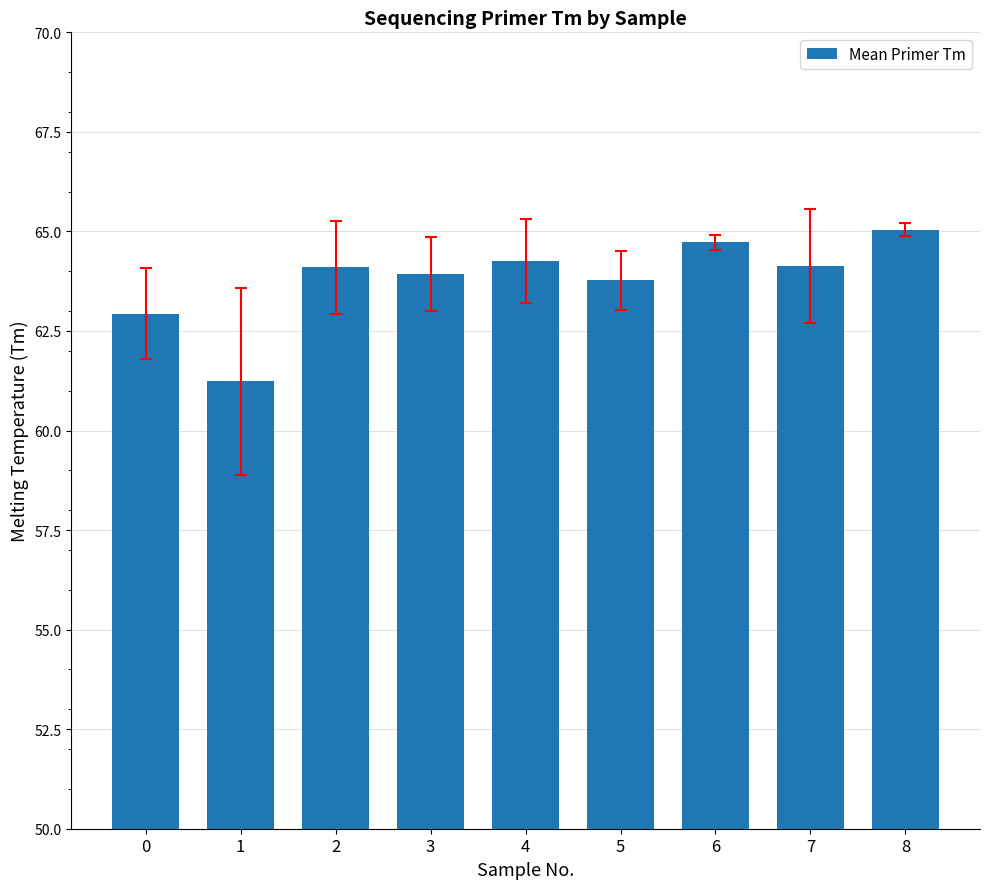

What is the difference between the values at 3 and 6?

0.8